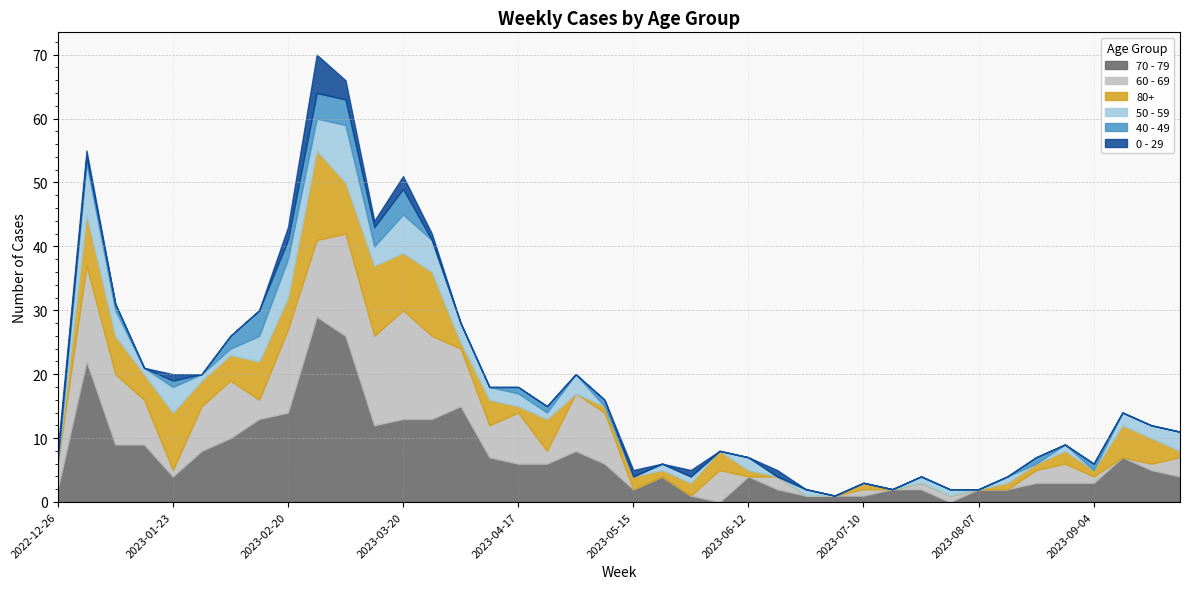

At how many categories does at least one series exceed 5?

20